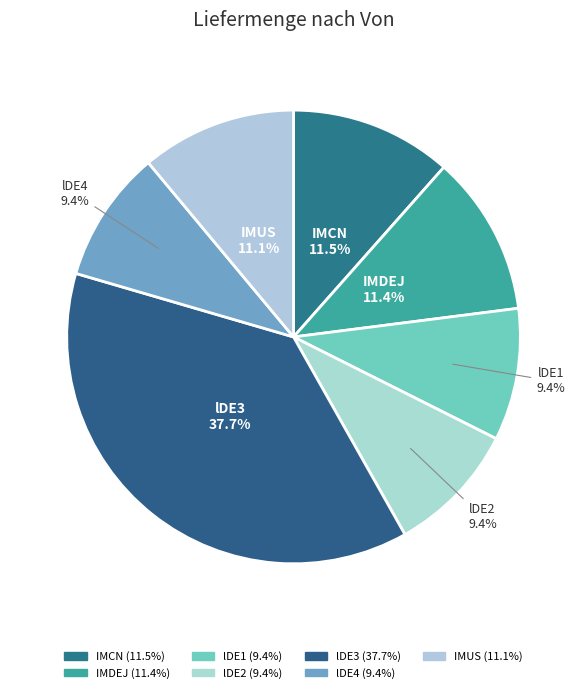

How many segments does this pie chart have?

7